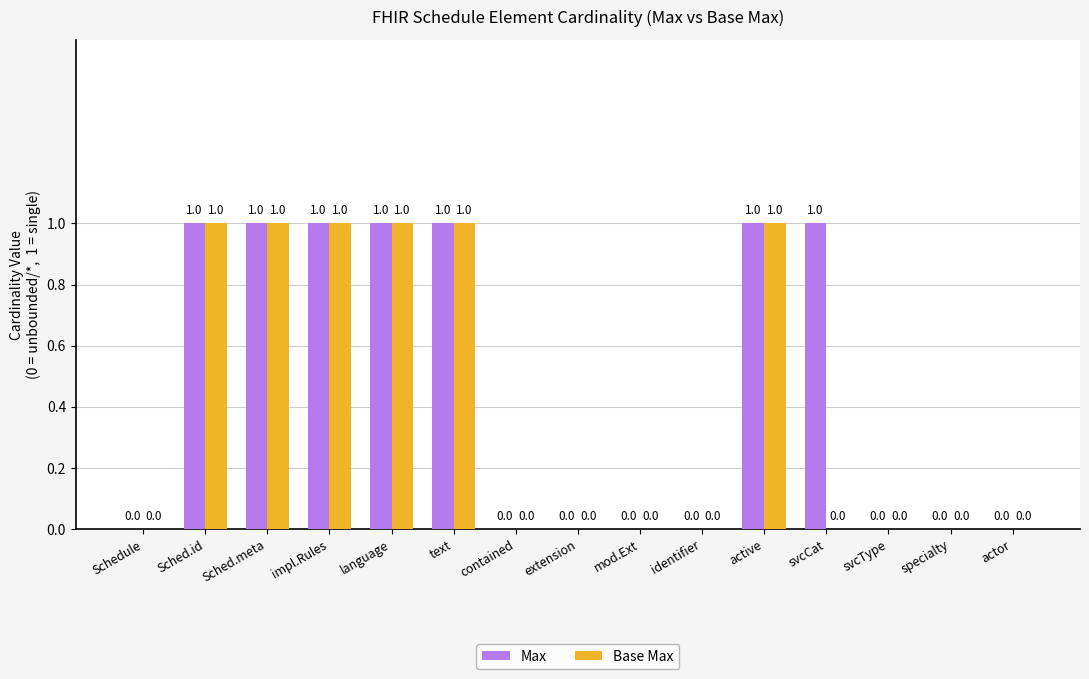

Which series has the largest total across all categories?

Max